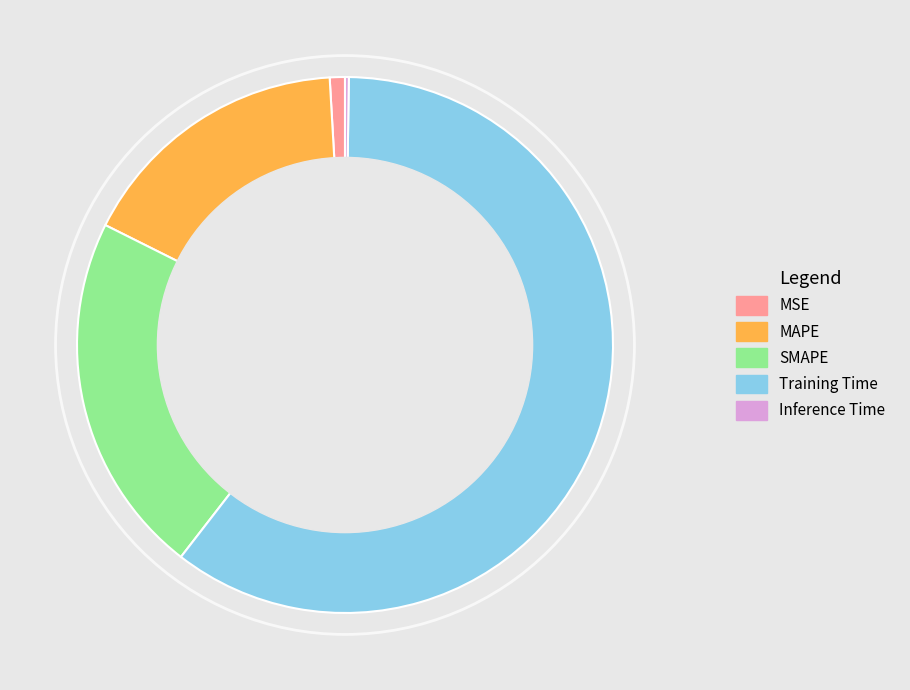

Is Training Time the majority of the pie?

Yes